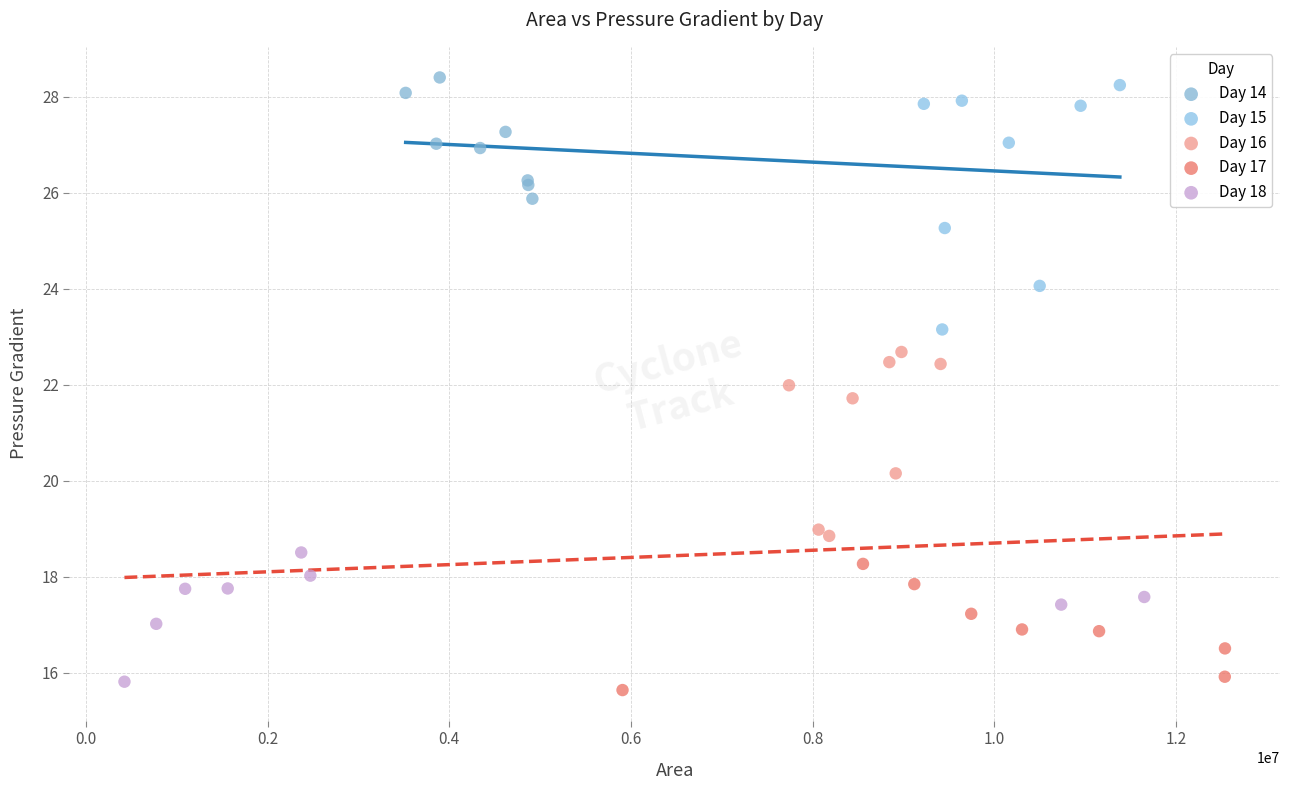

Which series reaches the minimum Y coordinate?

Day 17